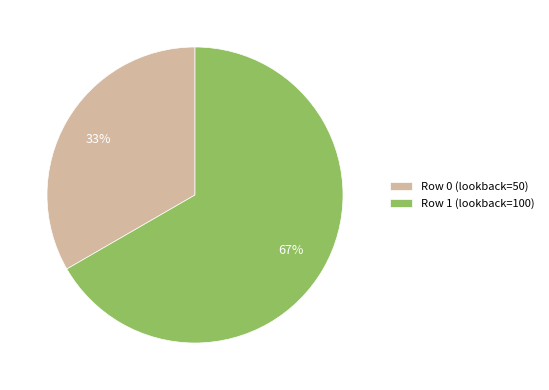

What percentage is the Row 0 (lookback=50) slice, to the nearest percent?

33%